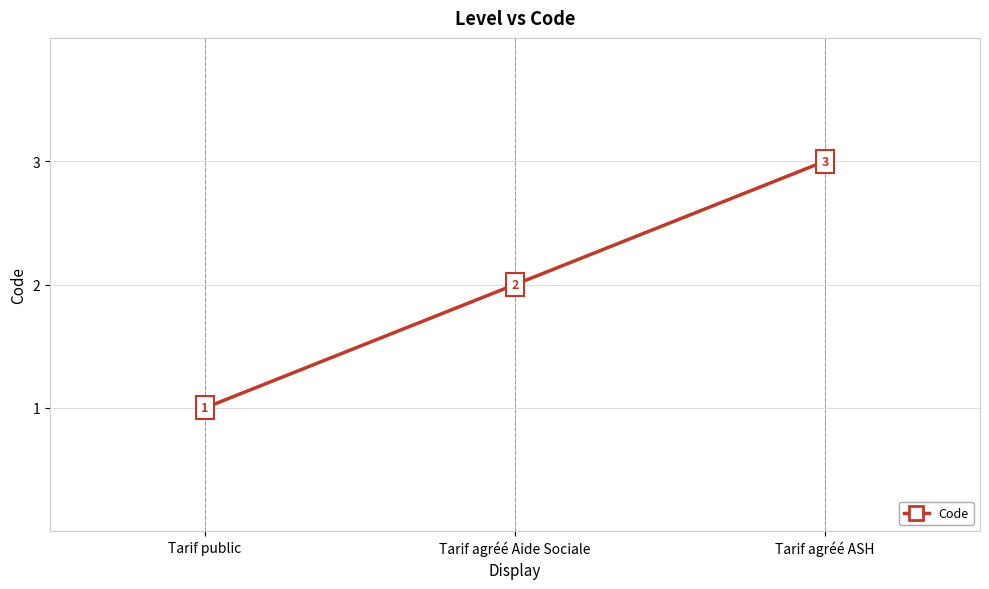

How many categories are shown in the chart?

3